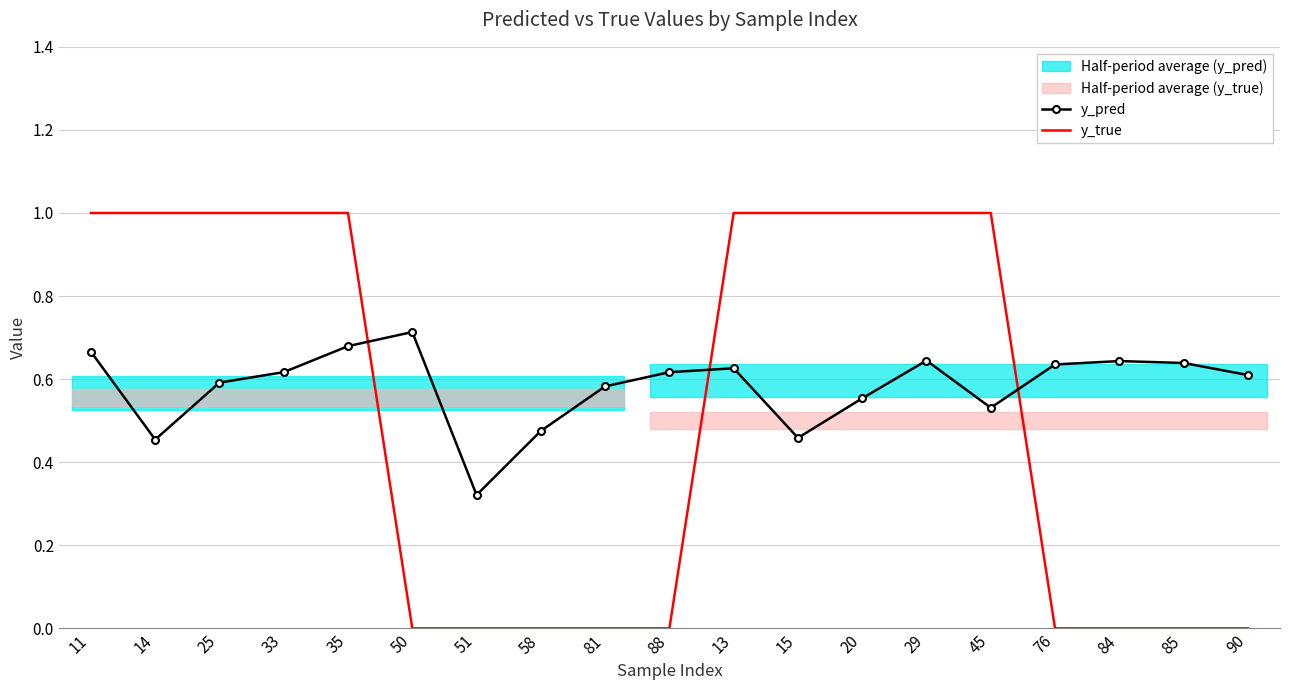

List the series in order of their peak value, highest first.

y_true, y_pred